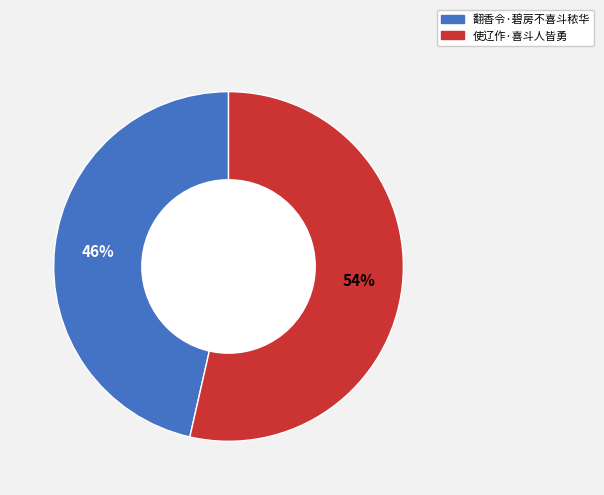

Rank the categories by value from highest to lowest.

使辽作·喜斗人皆勇, 翻香令·碧房不喜斗秾华